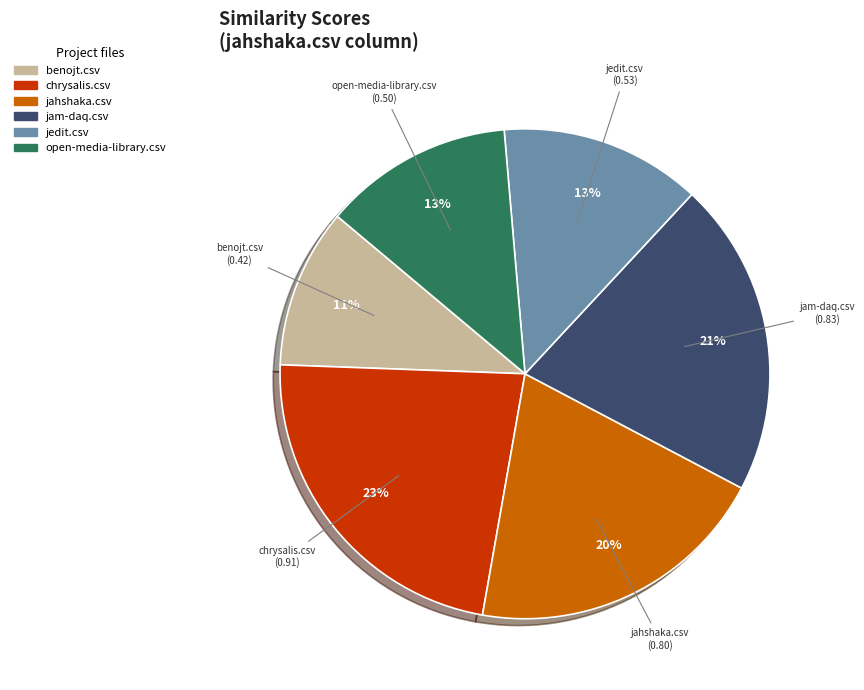

How many slices are in this pie chart?

6